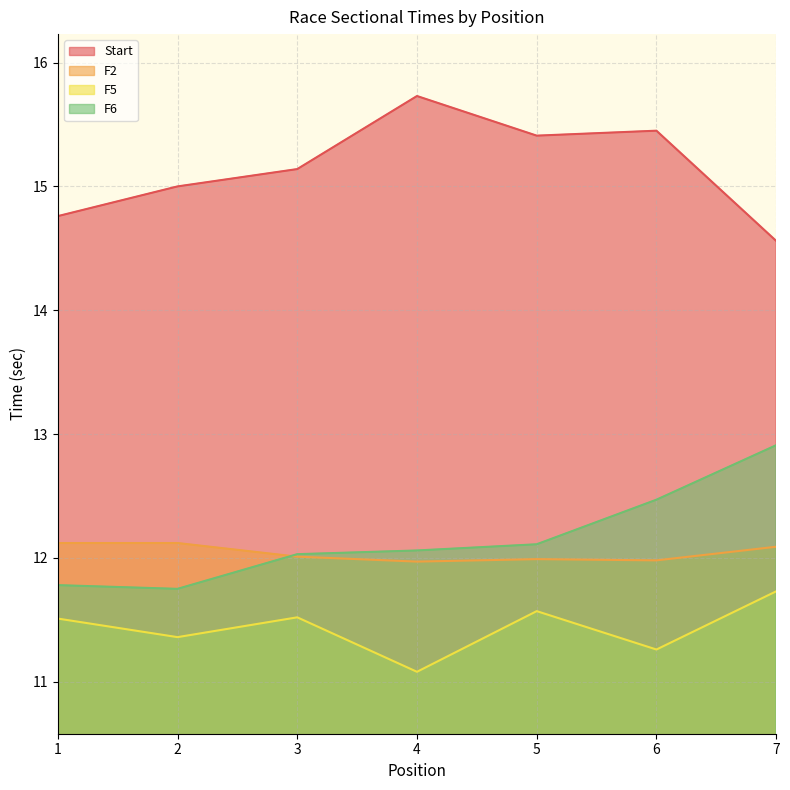

True or false: F5 and F2 intersect in this chart.

False